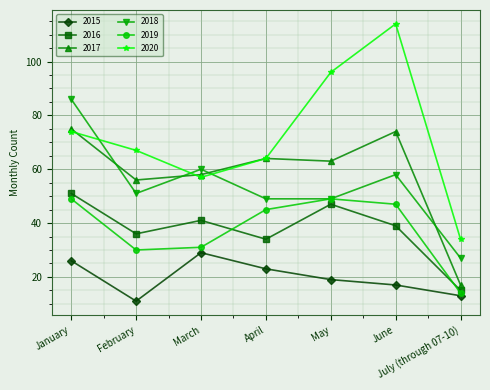

True or false: 2015 has more than 0 points higher than both neighbors.

True